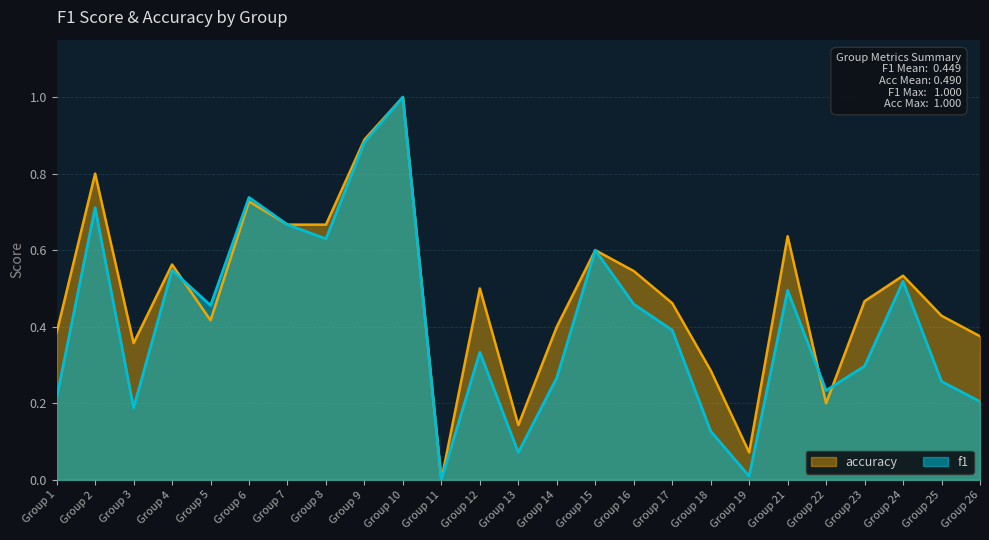

How many intersections are there between f1 and accuracy?

3